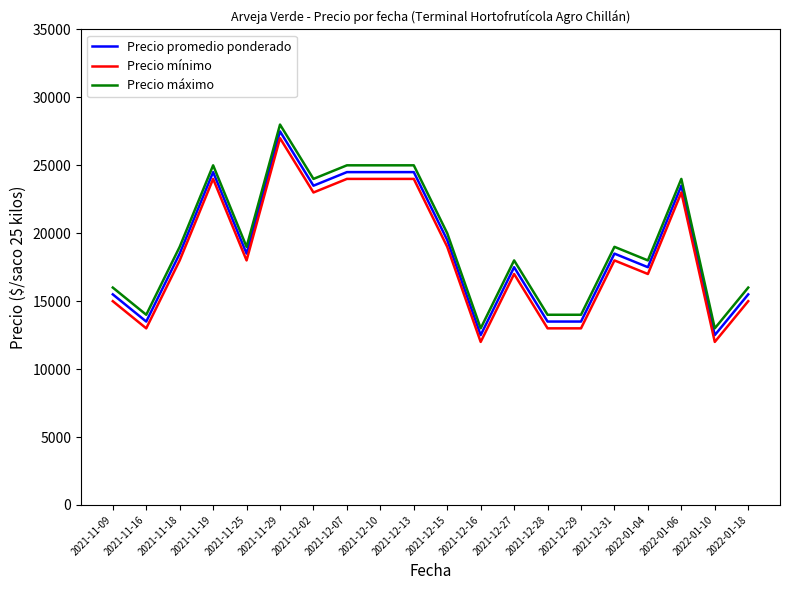

Reading right to left, extract all data points from this chart.

Precio promedio ponderado: 2022-01-18=15500	2022-01-10=12500	2022-01-06=23500	2022-01-04=17500	2021-12-31=18500	2021-12-29=13500	2021-12-28=13500	2021-12-27=17500	2021-12-16=12500	2021-12-15=19500	2021-12-13=24500	2021-12-10=24500	2021-12-07=24500	2021-12-02=23500	2021-11-29=27500	2021-11-25=18500	2021-11-19=24500	2021-11-18=18500	2021-11-16=13500	2021-11-09=15500
Precio mínimo: 2022-01-18=15000	2022-01-10=12000	2022-01-06=23000	2022-01-04=17000	2021-12-31=18000	2021-12-29=13000	2021-12-28=13000	2021-12-27=17000	2021-12-16=12000	2021-12-15=19000	2021-12-13=24000	2021-12-10=24000	2021-12-07=24000	2021-12-02=23000	2021-11-29=27000	2021-11-25=18000	2021-11-19=24000	2021-11-18=18000	2021-11-16=13000	2021-11-09=15000
Precio máximo: 2022-01-18=16000	2022-01-10=13000	2022-01-06=24000	2022-01-04=18000	2021-12-31=19000	2021-12-29=14000	2021-12-28=14000	2021-12-27=18000	2021-12-16=13000	2021-12-15=20000	2021-12-13=25000	2021-12-10=25000	2021-12-07=25000	2021-12-02=24000	2021-11-29=28000	2021-11-25=19000	2021-11-19=25000	2021-11-18=19000	2021-11-16=14000	2021-11-09=16000